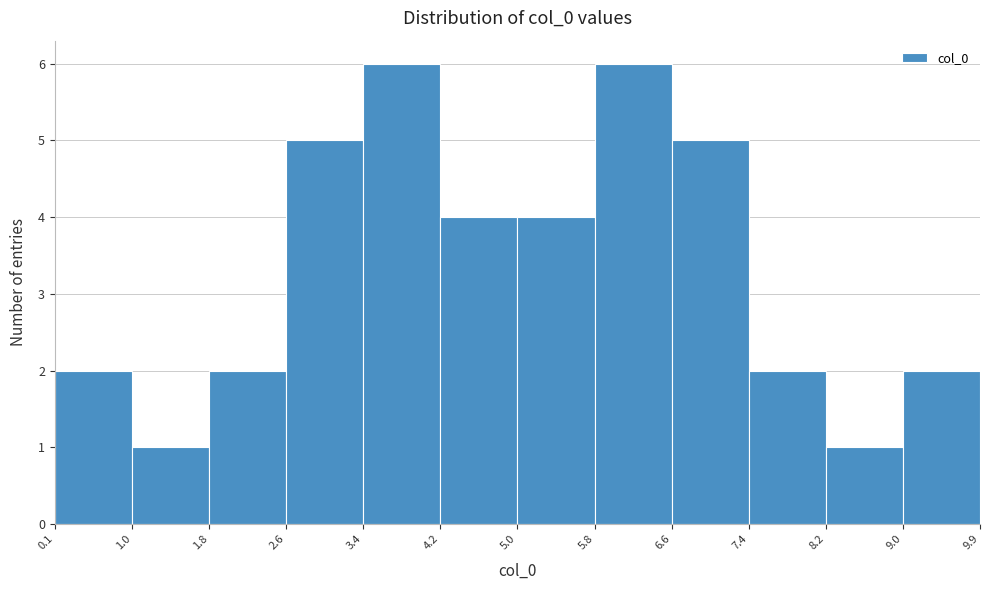

Reading left to right, transcribe this chart: for each bar, give the range it covers on the x-axis and its height. The values are not printed on the chart, so give them approximately, as read against the axis.

0.1 to 1.0: 2
1.0 to 1.8: 1
1.8 to 2.6: 2
2.6 to 3.4: 5
3.4 to 4.2: 6
4.2 to 5.0: 4
5.0 to 5.8: 4
5.8 to 6.6: 6
6.6 to 7.4: 5
7.4 to 8.2: 2
8.2 to 9.0: 1
9.0 to 9.9: 2